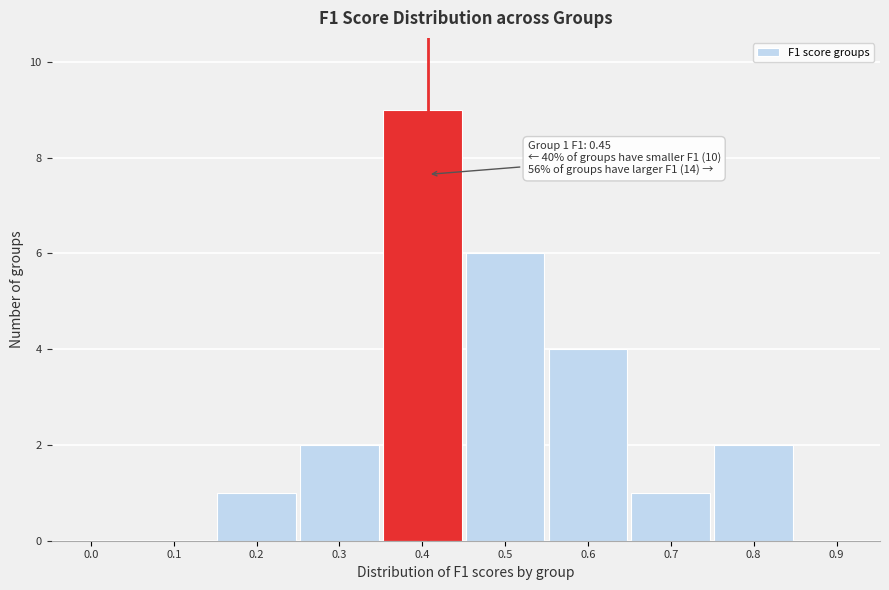

Reading left to right, extract all data points from this chart.

0.0=0	0.1=0	0.2=1	0.3=2	0.4=9	0.5=6	0.6=4	0.7=1	0.8=2	0.9=0